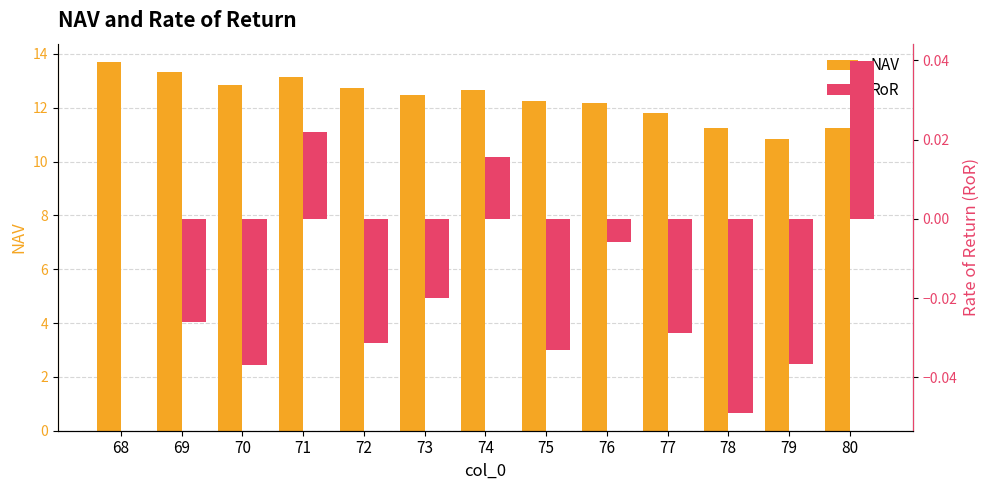

Between 80 and 72, which is larger?

72